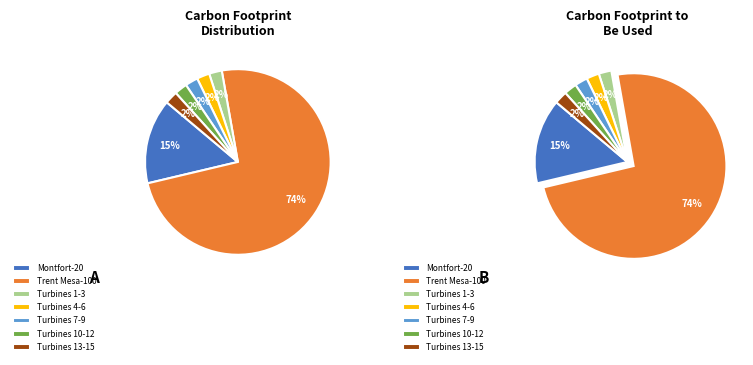

What is the largest slice in the pie chart?

Trent Mesa-100